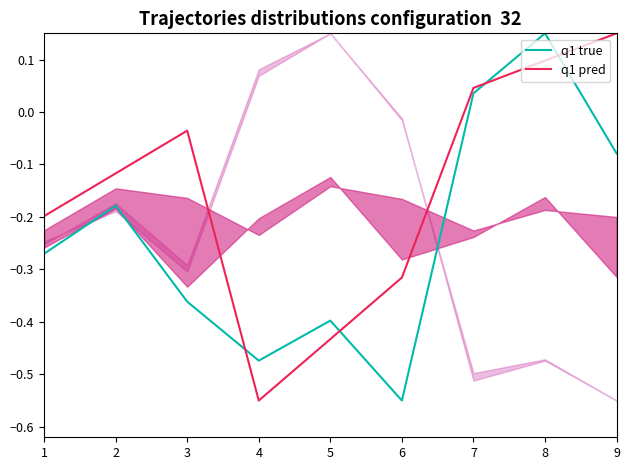

At how many categories does at least one series exceed 0?

3